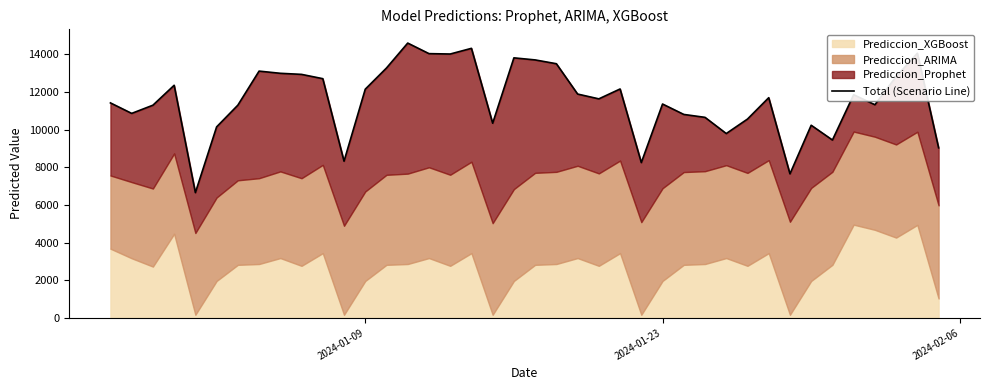

How many values are below 11688?

20